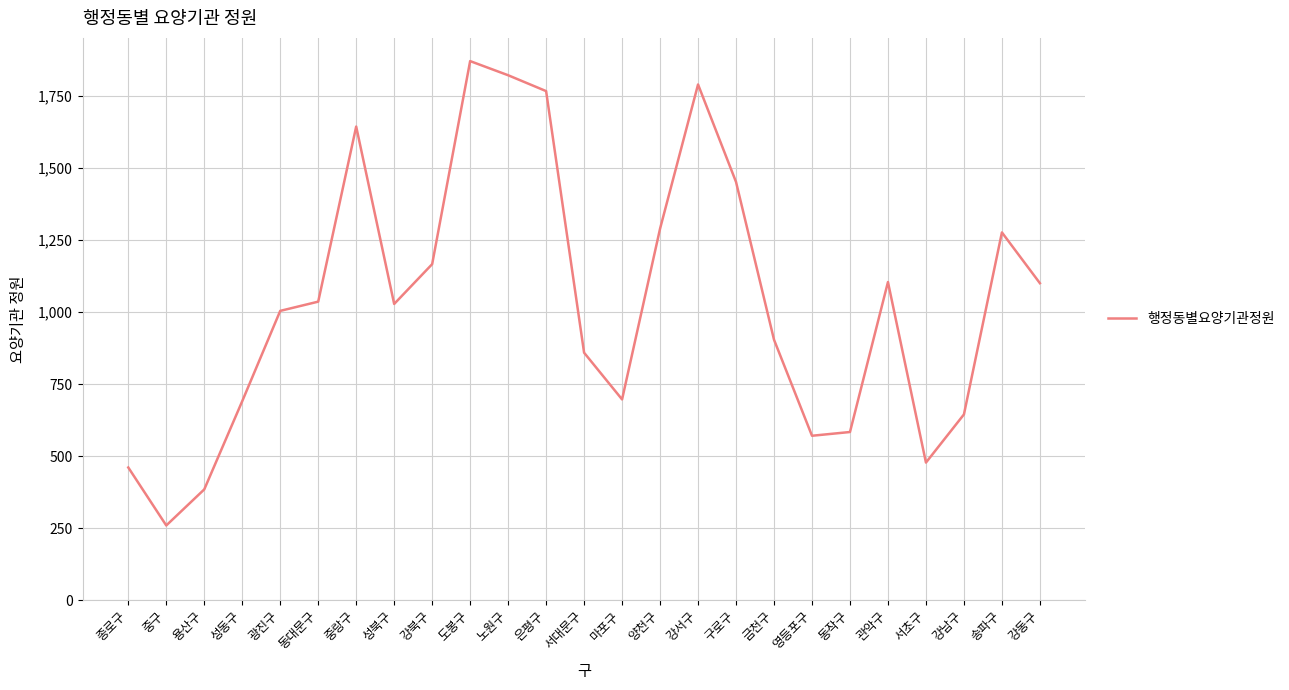

What value does the data have at 동작구, to the nearest 10?

580